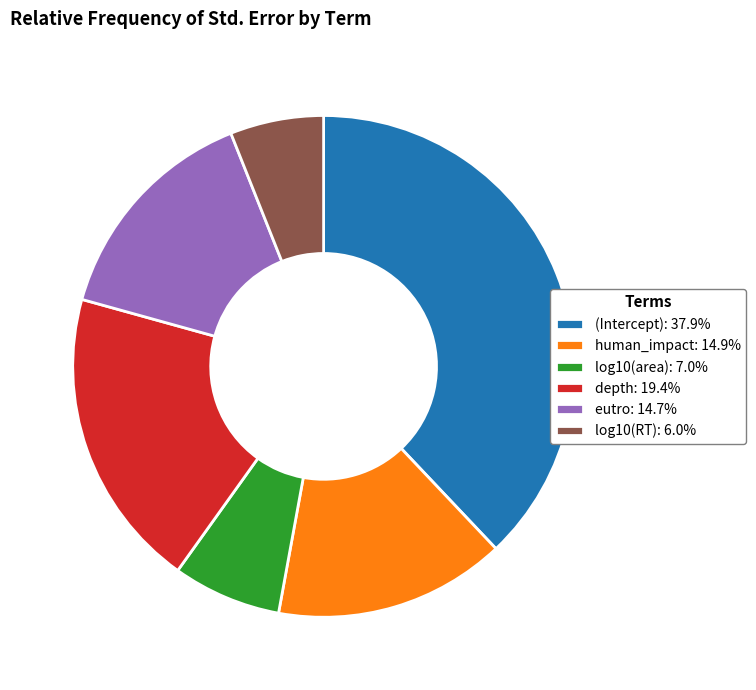

True or false: eutro accounts for 15% of the total.

True